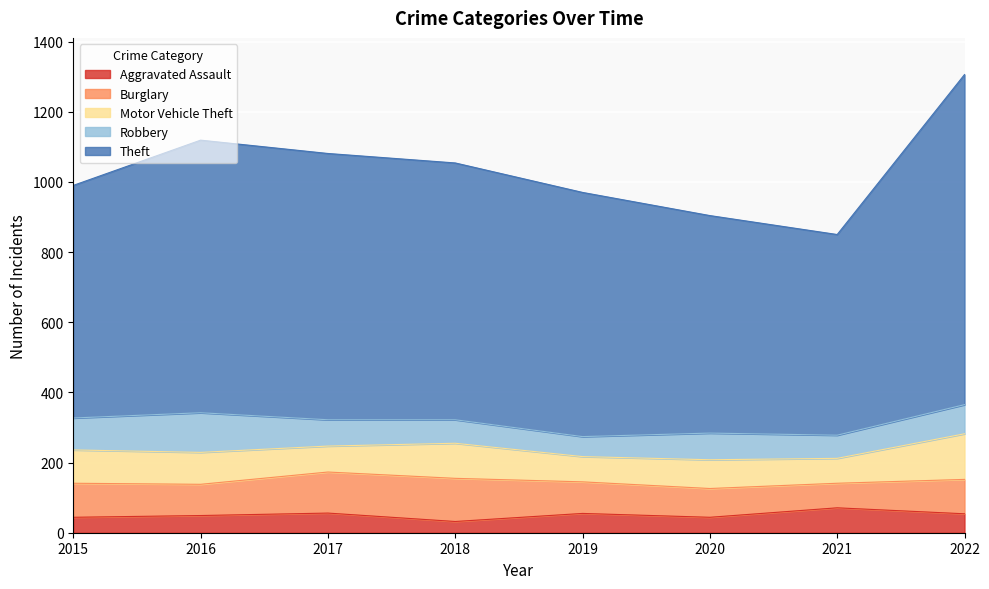

How many distinct data groups are displayed?

5